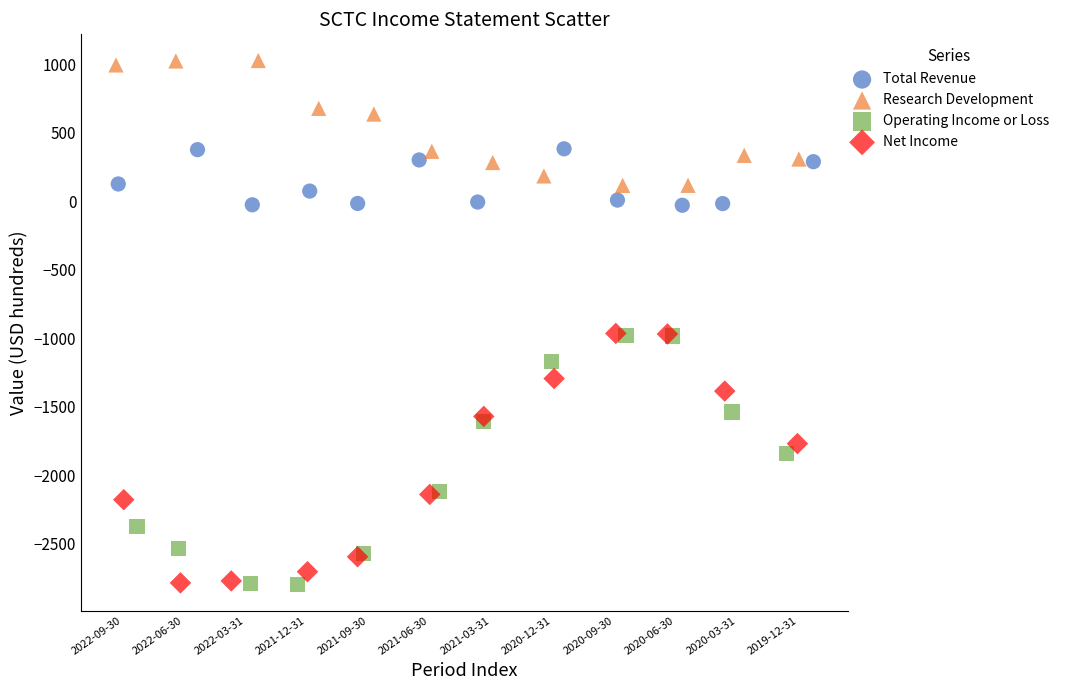

Which series reaches the maximum Y coordinate?

Research Development